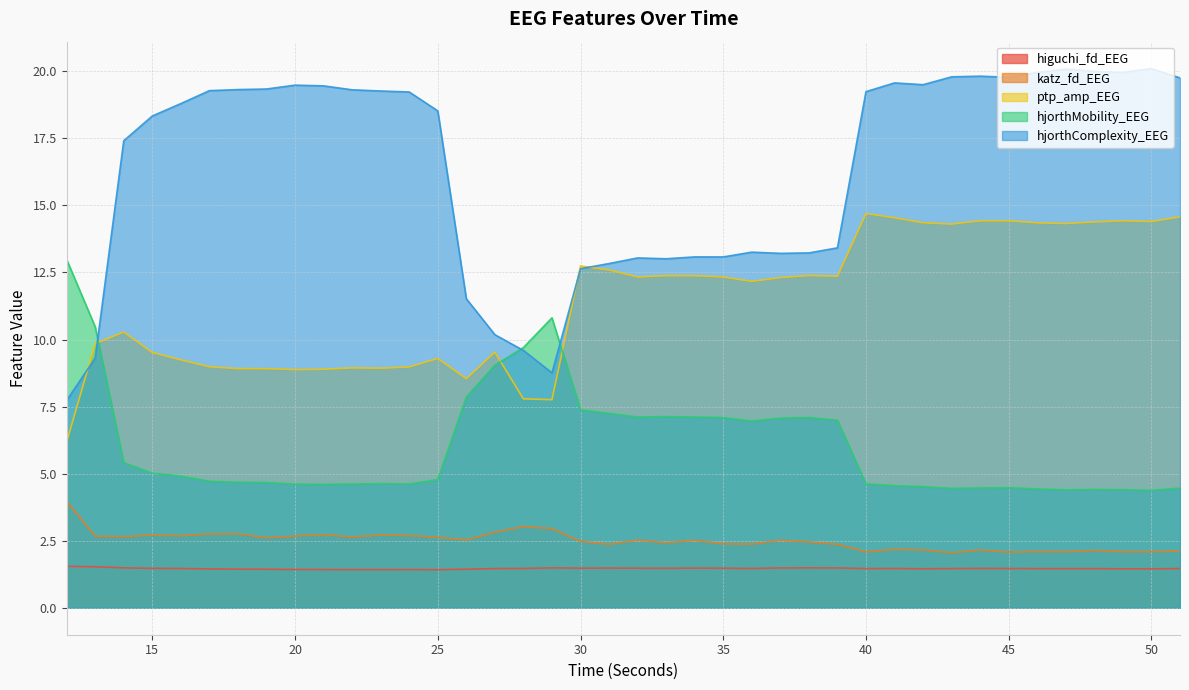

True or false: ptp_amp_EEG and katz_fd_EEG cross at least once.

False